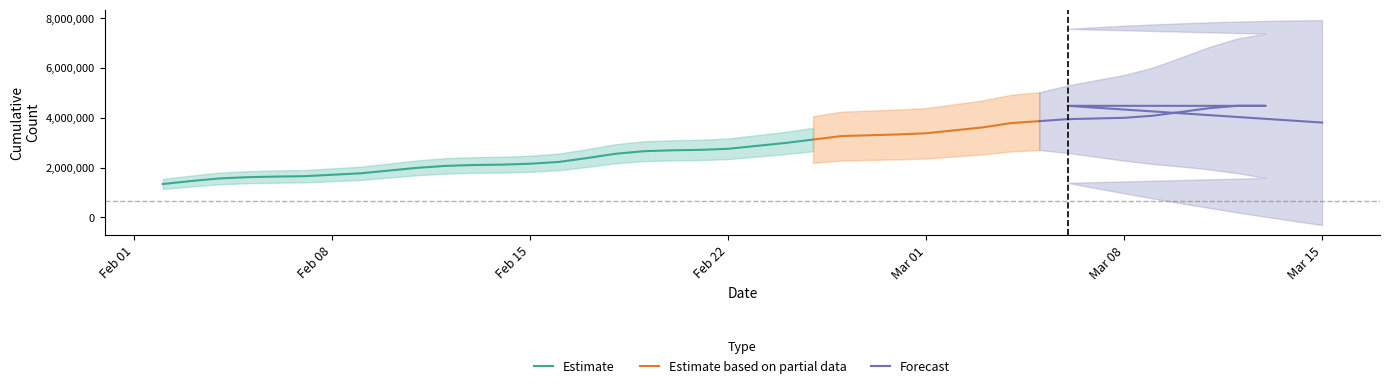

What is the maximum value for Estimate?

3130247.5